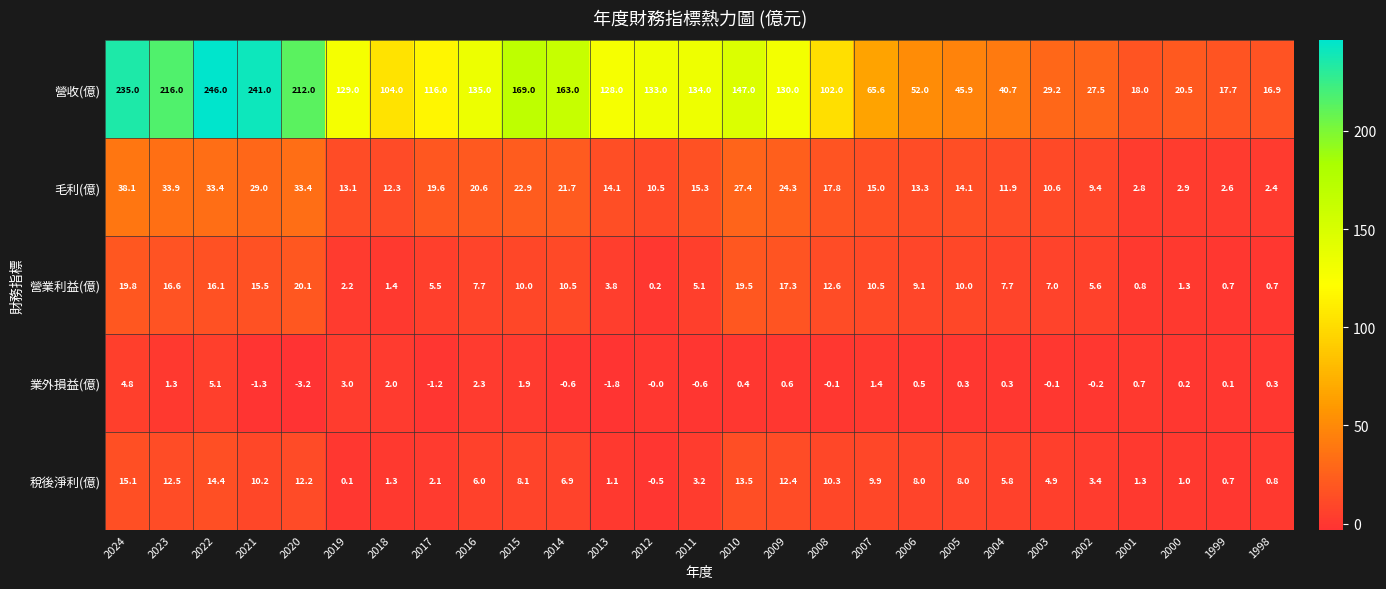

The 毛利(億) series shows 13.1 at 2019. True or false?

True